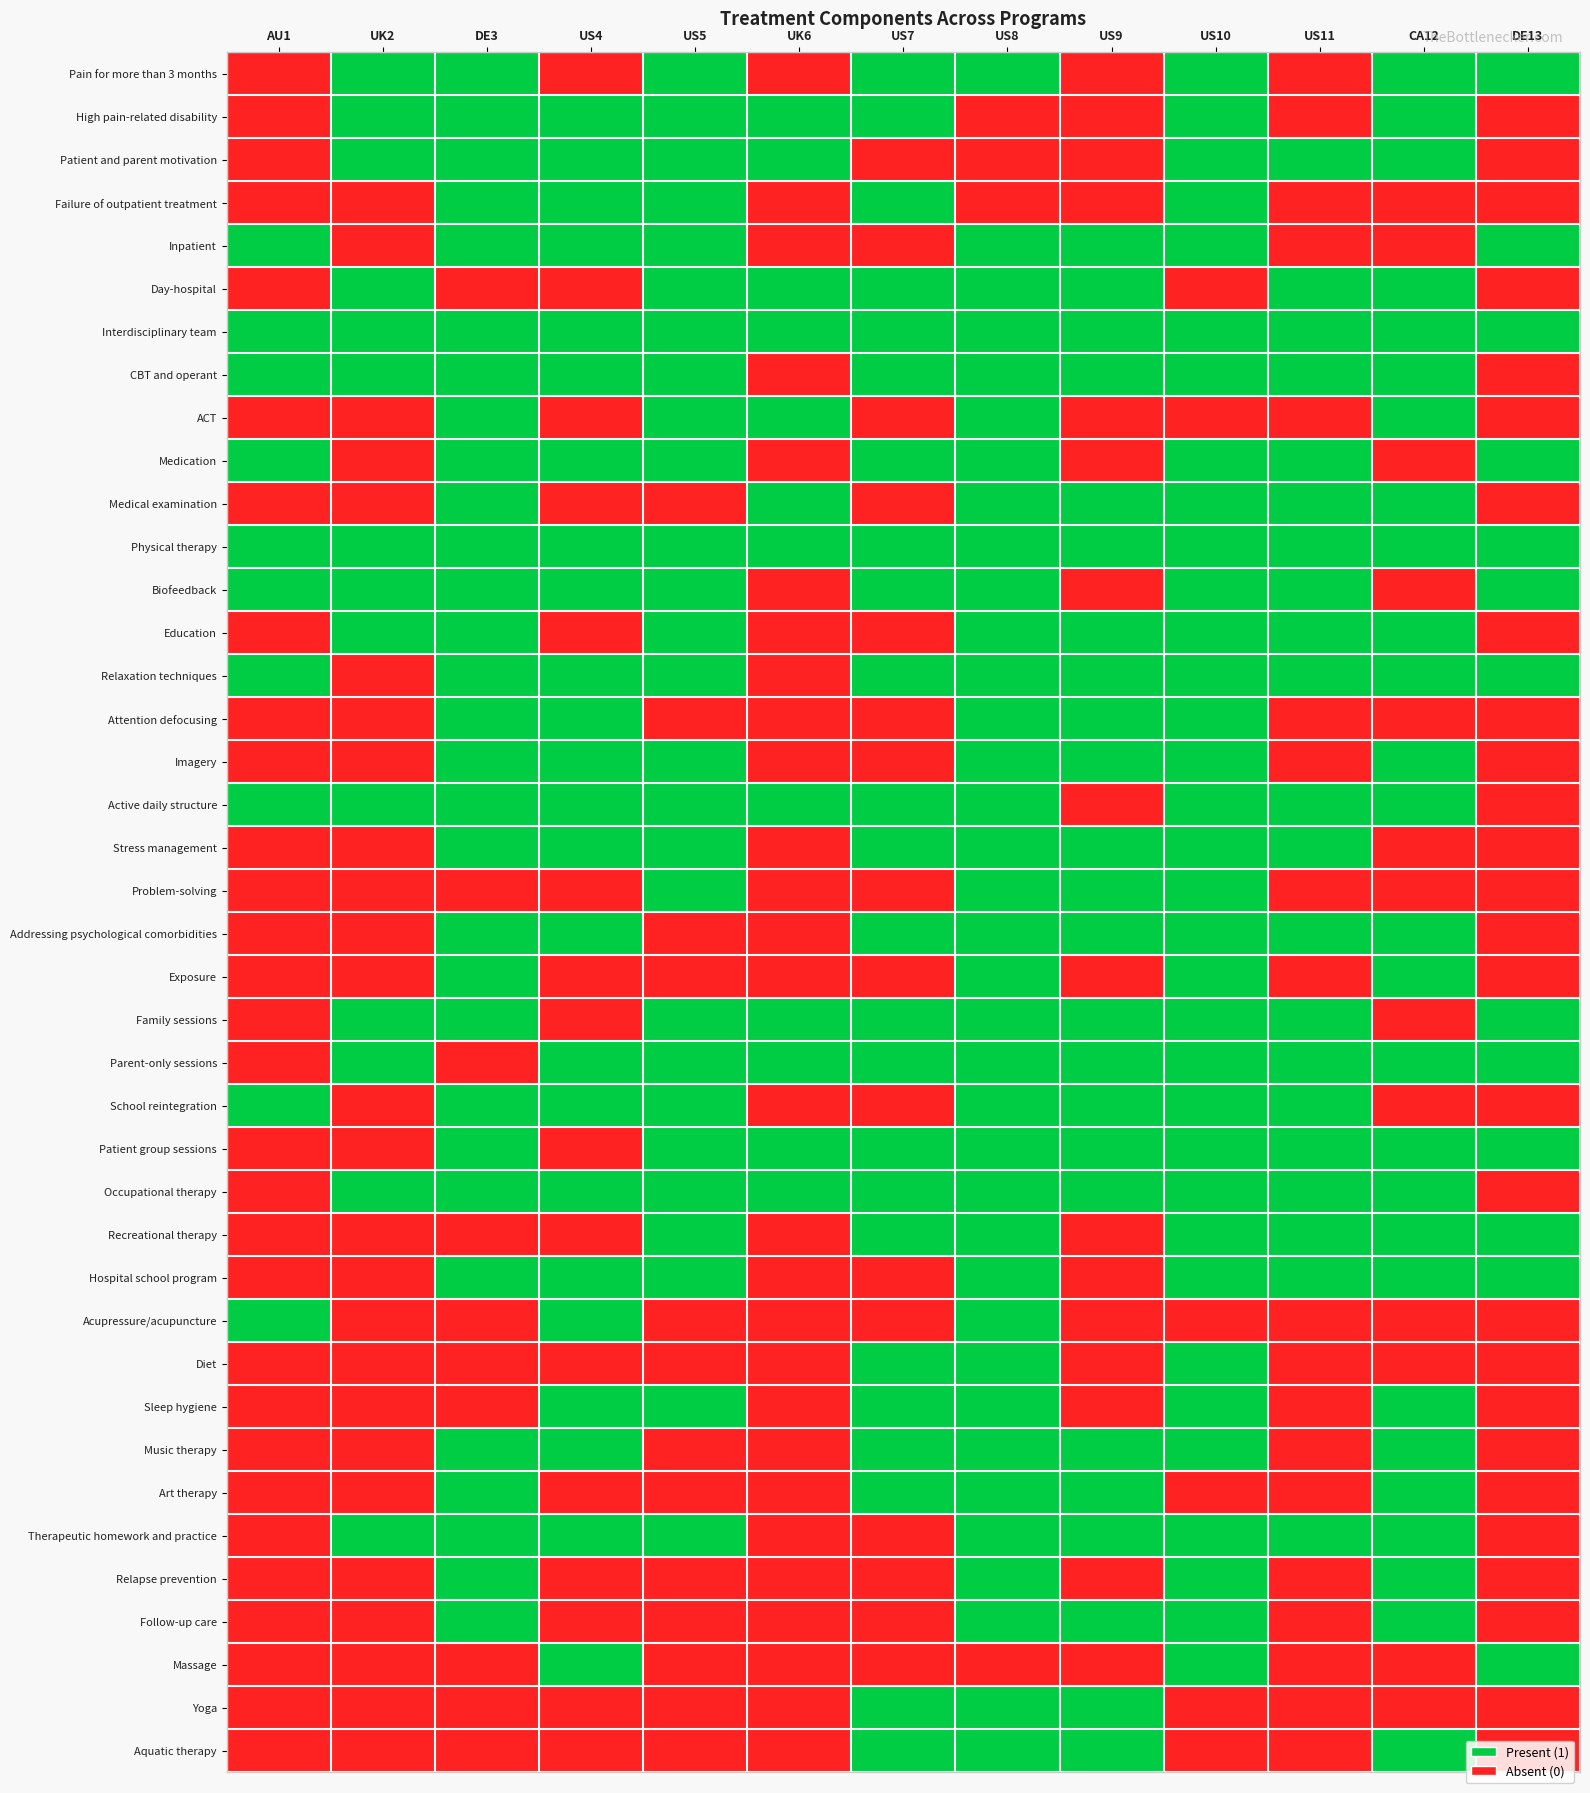

Reading right to left, extract all data points from this chart.

Pain for more than 3 months: DE13=1	CA12=1	US11=0	US10=1	US9=0	US8=1	US7=1	UK6=0	US5=1	US4=0	DE3=1	UK2=1	AU1=0
High pain-related disability: DE13=0	CA12=1	US11=0	US10=1	US9=0	US8=0	US7=1	UK6=1	US5=1	US4=1	DE3=1	UK2=1	AU1=0
Patient and parent motivation: DE13=0	CA12=1	US11=1	US10=1	US9=0	US8=0	US7=0	UK6=1	US5=1	US4=1	DE3=1	UK2=1	AU1=0
Failure of outpatient treatment: DE13=0	CA12=0	US11=0	US10=1	US9=0	US8=0	US7=1	UK6=0	US5=1	US4=1	DE3=1	UK2=0	AU1=0
Inpatient: DE13=1	CA12=0	US11=0	US10=1	US9=1	US8=1	US7=0	UK6=0	US5=1	US4=1	DE3=1	UK2=0	AU1=1
Day-hospital: DE13=0	CA12=1	US11=1	US10=0	US9=1	US8=1	US7=1	UK6=1	US5=1	US4=0	DE3=0	UK2=1	AU1=0
Interdisciplinary team: DE13=1	CA12=1	US11=1	US10=1	US9=1	US8=1	US7=1	UK6=1	US5=1	US4=1	DE3=1	UK2=1	AU1=1
CBT and operant: DE13=0	CA12=1	US11=1	US10=1	US9=1	US8=1	US7=1	UK6=0	US5=1	US4=1	DE3=1	UK2=1	AU1=1
ACT: DE13=0	CA12=1	US11=0	US10=0	US9=0	US8=1	US7=0	UK6=1	US5=1	US4=0	DE3=1	UK2=0	AU1=0
Medication: DE13=1	CA12=0	US11=1	US10=1	US9=0	US8=1	US7=1	UK6=0	US5=1	US4=1	DE3=1	UK2=0	AU1=1
Medical examination: DE13=0	CA12=1	US11=1	US10=1	US9=1	US8=1	US7=0	UK6=1	US5=0	US4=0	DE3=1	UK2=0	AU1=0
Physical therapy: DE13=1	CA12=1	US11=1	US10=1	US9=1	US8=1	US7=1	UK6=1	US5=1	US4=1	DE3=1	UK2=1	AU1=1
Biofeedback: DE13=1	CA12=0	US11=1	US10=1	US9=0	US8=1	US7=1	UK6=0	US5=1	US4=1	DE3=1	UK2=1	AU1=1
Education: DE13=0	CA12=1	US11=1	US10=1	US9=1	US8=1	US7=0	UK6=0	US5=1	US4=0	DE3=1	UK2=1	AU1=0
Relaxation techniques: DE13=1	CA12=1	US11=1	US10=1	US9=1	US8=1	US7=1	UK6=0	US5=1	US4=1	DE3=1	UK2=0	AU1=1
Attention defocusing: DE13=0	CA12=0	US11=0	US10=1	US9=1	US8=1	US7=0	UK6=0	US5=0	US4=1	DE3=1	UK2=0	AU1=0
Imagery: DE13=0	CA12=1	US11=0	US10=1	US9=1	US8=1	US7=0	UK6=0	US5=1	US4=1	DE3=1	UK2=0	AU1=0
Active daily structure: DE13=0	CA12=1	US11=1	US10=1	US9=0	US8=1	US7=1	UK6=1	US5=1	US4=1	DE3=1	UK2=1	AU1=1
Stress management: DE13=0	CA12=0	US11=1	US10=1	US9=1	US8=1	US7=1	UK6=0	US5=1	US4=1	DE3=1	UK2=0	AU1=0
Problem-solving: DE13=0	CA12=0	US11=0	US10=1	US9=1	US8=1	US7=0	UK6=0	US5=1	US4=0	DE3=0	UK2=0	AU1=0
Addressing psychological comorbidities: DE13=0	CA12=1	US11=1	US10=1	US9=1	US8=1	US7=1	UK6=0	US5=0	US4=1	DE3=1	UK2=0	AU1=0
Exposure: DE13=0	CA12=1	US11=0	US10=1	US9=0	US8=1	US7=0	UK6=0	US5=0	US4=0	DE3=1	UK2=0	AU1=0
Family sessions: DE13=1	CA12=0	US11=1	US10=1	US9=1	US8=1	US7=1	UK6=1	US5=1	US4=0	DE3=1	UK2=1	AU1=0
Parent-only sessions: DE13=1	CA12=1	US11=1	US10=1	US9=1	US8=1	US7=1	UK6=1	US5=1	US4=1	DE3=0	UK2=1	AU1=0
School reintegration: DE13=0	CA12=0	US11=1	US10=1	US9=1	US8=1	US7=0	UK6=0	US5=1	US4=1	DE3=1	UK2=0	AU1=1
Patient group sessions: DE13=1	CA12=1	US11=1	US10=1	US9=1	US8=1	US7=1	UK6=1	US5=1	US4=0	DE3=1	UK2=0	AU1=0
Occupational therapy: DE13=0	CA12=1	US11=1	US10=1	US9=1	US8=1	US7=1	UK6=1	US5=1	US4=1	DE3=1	UK2=1	AU1=0
Recreational therapy: DE13=1	CA12=1	US11=1	US10=1	US9=0	US8=1	US7=1	UK6=0	US5=1	US4=0	DE3=0	UK2=0	AU1=0
Hospital school program: DE13=1	CA12=1	US11=1	US10=1	US9=0	US8=1	US7=0	UK6=0	US5=1	US4=1	DE3=1	UK2=0	AU1=0
Acupressure/acupuncture: DE13=0	CA12=0	US11=0	US10=0	US9=0	US8=1	US7=0	UK6=0	US5=0	US4=1	DE3=0	UK2=0	AU1=1
Diet: DE13=0	CA12=0	US11=0	US10=1	US9=0	US8=1	US7=1	UK6=0	US5=0	US4=0	DE3=0	UK2=0	AU1=0
Sleep hygiene: DE13=0	CA12=1	US11=0	US10=1	US9=0	US8=1	US7=1	UK6=0	US5=1	US4=1	DE3=0	UK2=0	AU1=0
Music therapy: DE13=0	CA12=1	US11=0	US10=1	US9=1	US8=1	US7=1	UK6=0	US5=0	US4=1	DE3=1	UK2=0	AU1=0
Art therapy: DE13=0	CA12=1	US11=0	US10=0	US9=1	US8=1	US7=1	UK6=0	US5=0	US4=0	DE3=1	UK2=0	AU1=0
Therapeutic homework and practice: DE13=0	CA12=1	US11=1	US10=1	US9=1	US8=1	US7=0	UK6=0	US5=1	US4=1	DE3=1	UK2=1	AU1=0
Relapse prevention: DE13=0	CA12=1	US11=0	US10=1	US9=0	US8=1	US7=0	UK6=0	US5=0	US4=0	DE3=1	UK2=0	AU1=0
Follow-up care: DE13=0	CA12=1	US11=0	US10=1	US9=1	US8=1	US7=0	UK6=0	US5=0	US4=0	DE3=1	UK2=0	AU1=0
Massage: DE13=1	CA12=0	US11=0	US10=1	US9=0	US8=0	US7=0	UK6=0	US5=0	US4=1	DE3=0	UK2=0	AU1=0
Yoga: DE13=0	CA12=0	US11=0	US10=0	US9=1	US8=1	US7=1	UK6=0	US5=0	US4=0	DE3=0	UK2=0	AU1=0
Aquatic therapy: DE13=0	CA12=1	US11=0	US10=0	US9=1	US8=1	US7=1	UK6=0	US5=0	US4=0	DE3=0	UK2=0	AU1=0